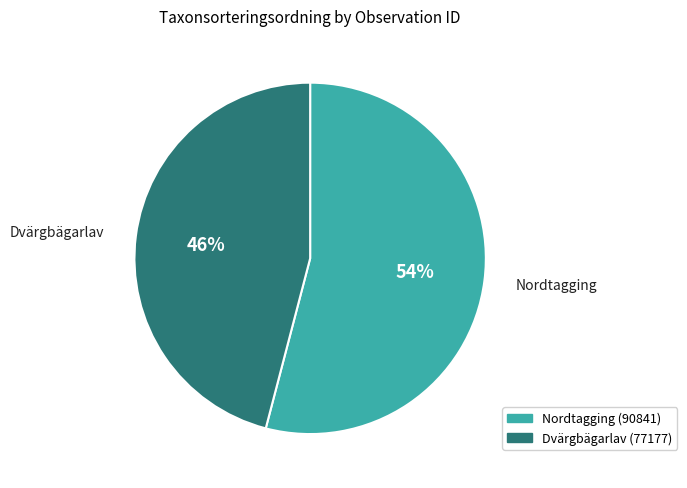

Do Dvärgbägarlav and Nordtagging together represent more than half of the pie?

Yes